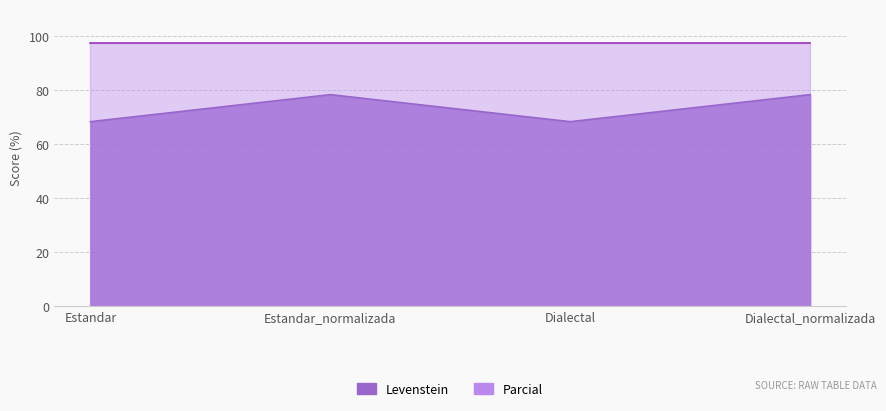

What is the difference between the values at Dialectal_normalizada and Estandar?

10.0